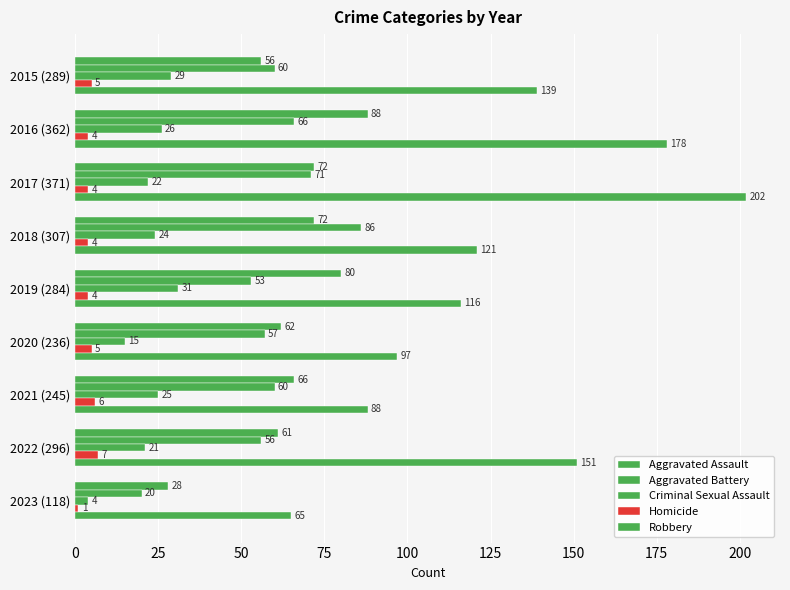

How many distinct data groups are displayed?

5